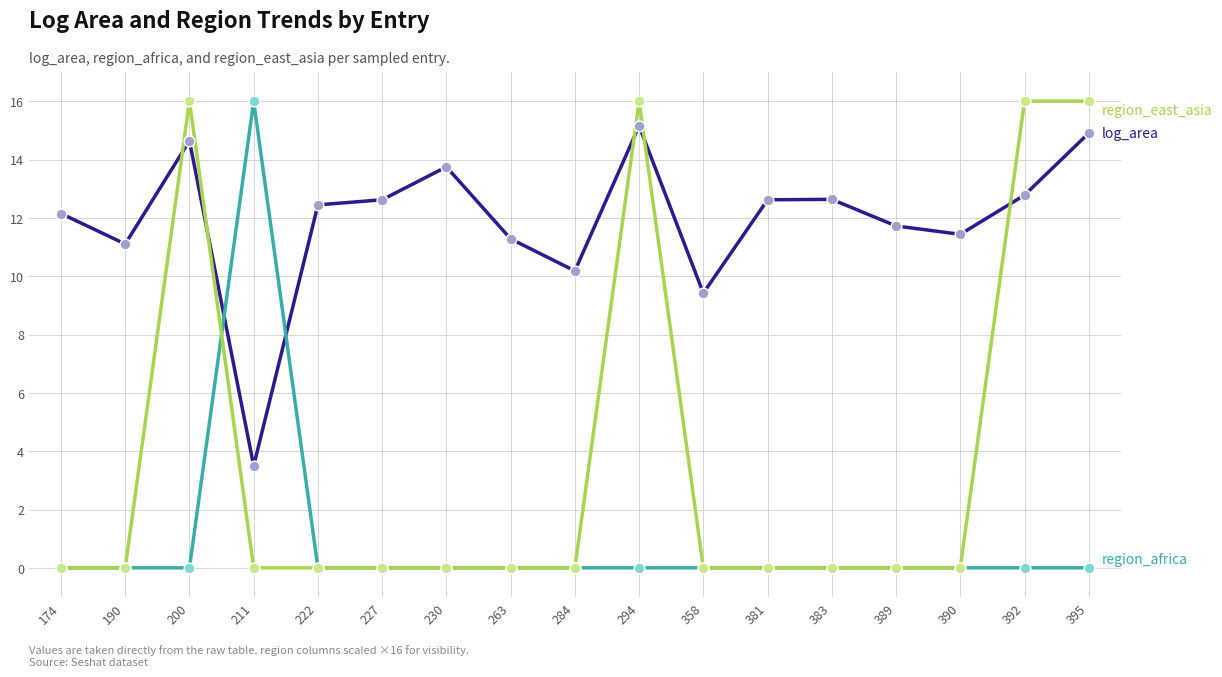

What is the total value across all series at 190?

11.1